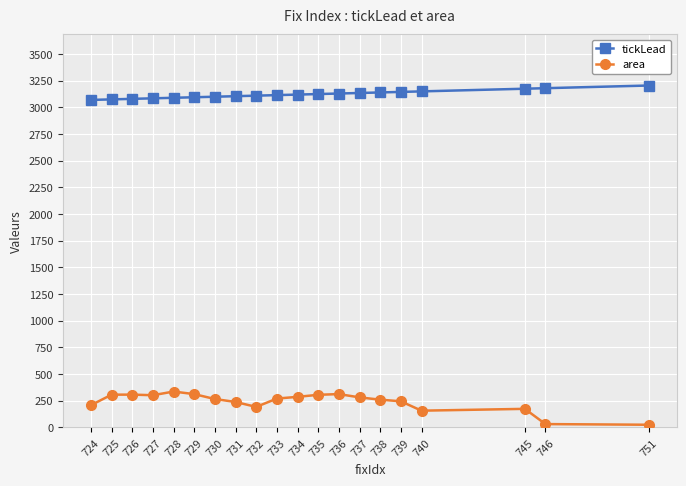

What are all the series names shown in the legend?

tickLead, area